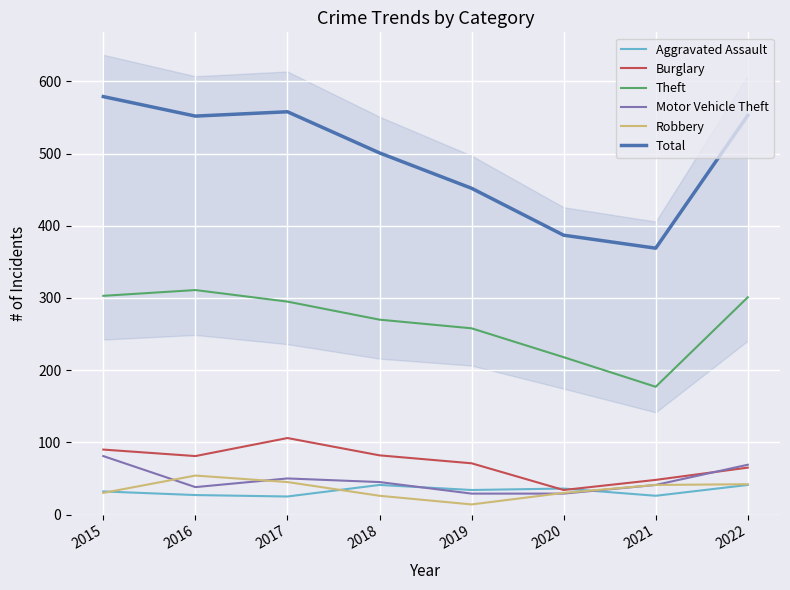

True or false: Burglary and Total intersect in this chart.

False